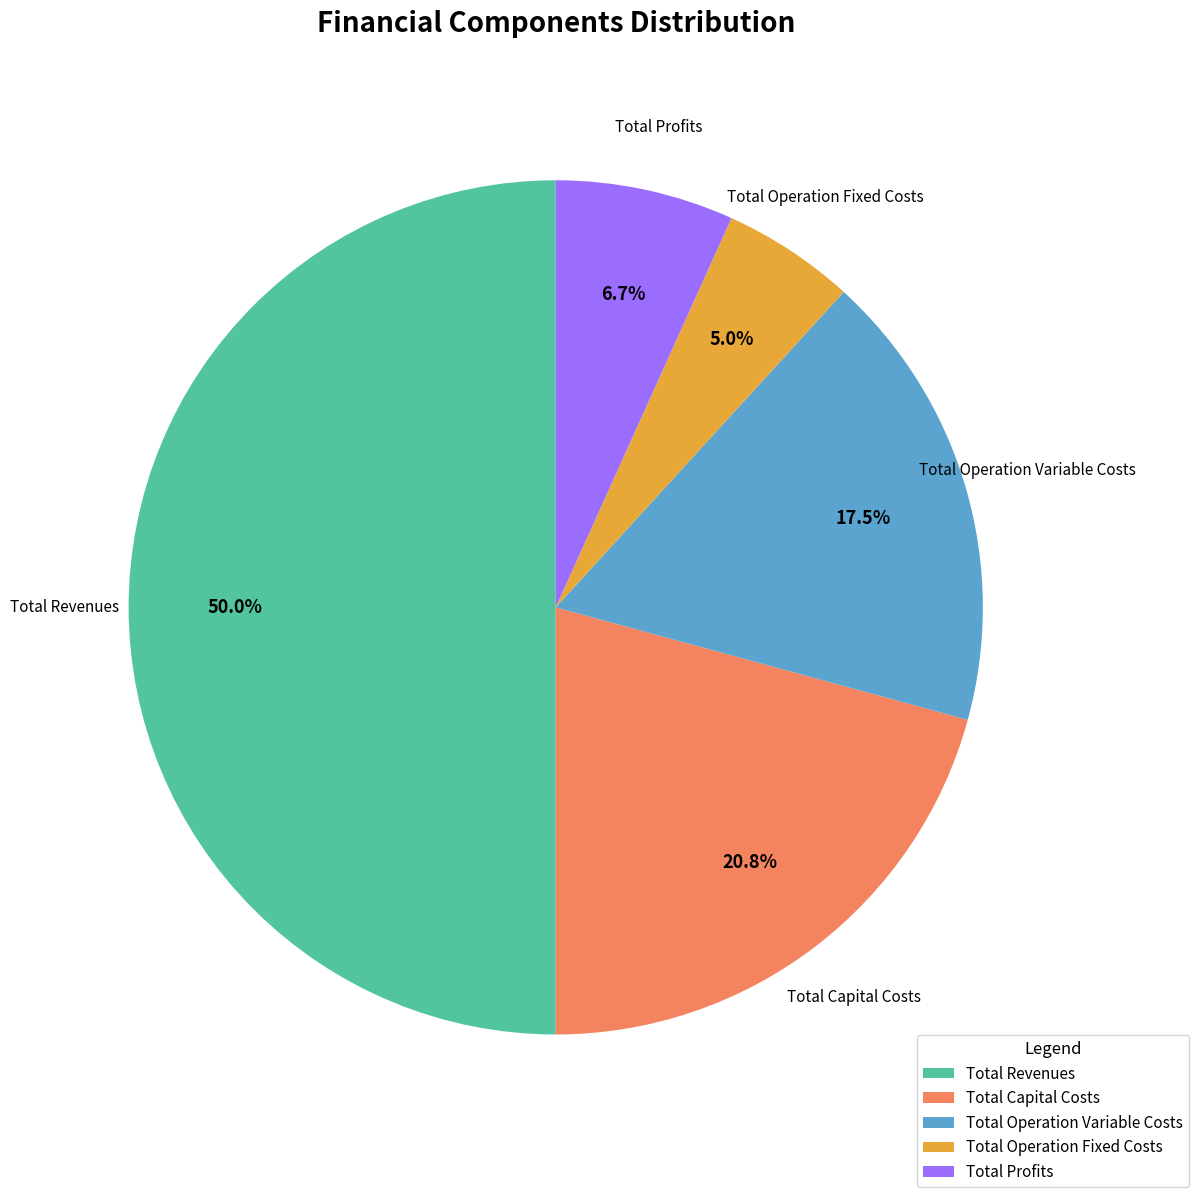

Between Total Profits and Total Revenues, which is larger?

Total Revenues